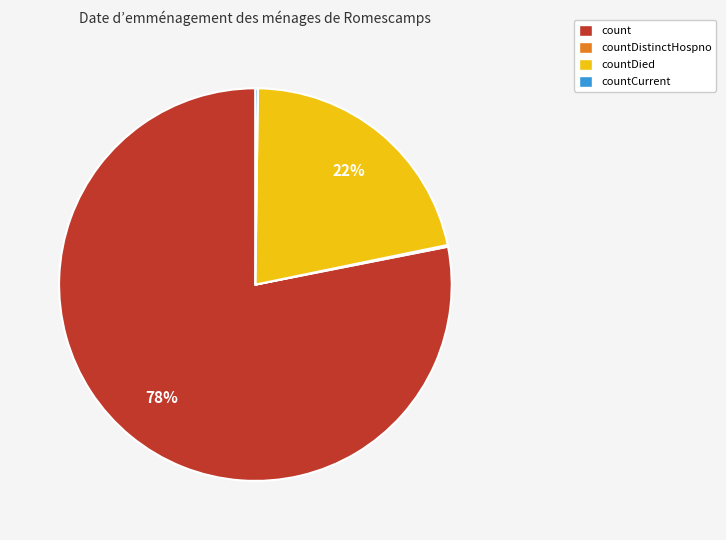

Is there any slice that represents more than half of the pie?

Yes